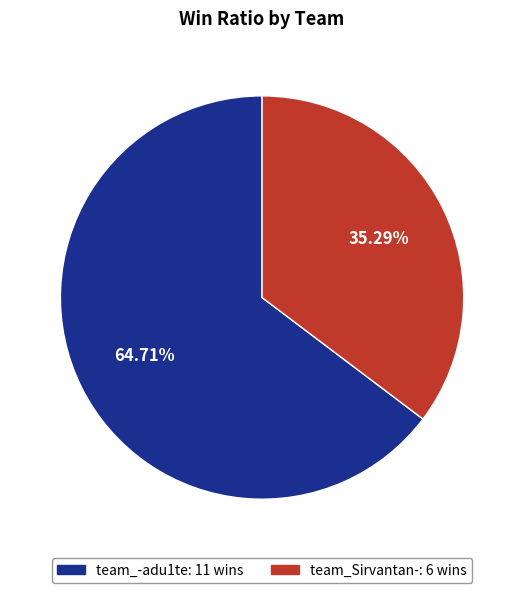

Which has a higher value, team_Sirvantan- or team_-adu1te?

team_-adu1te